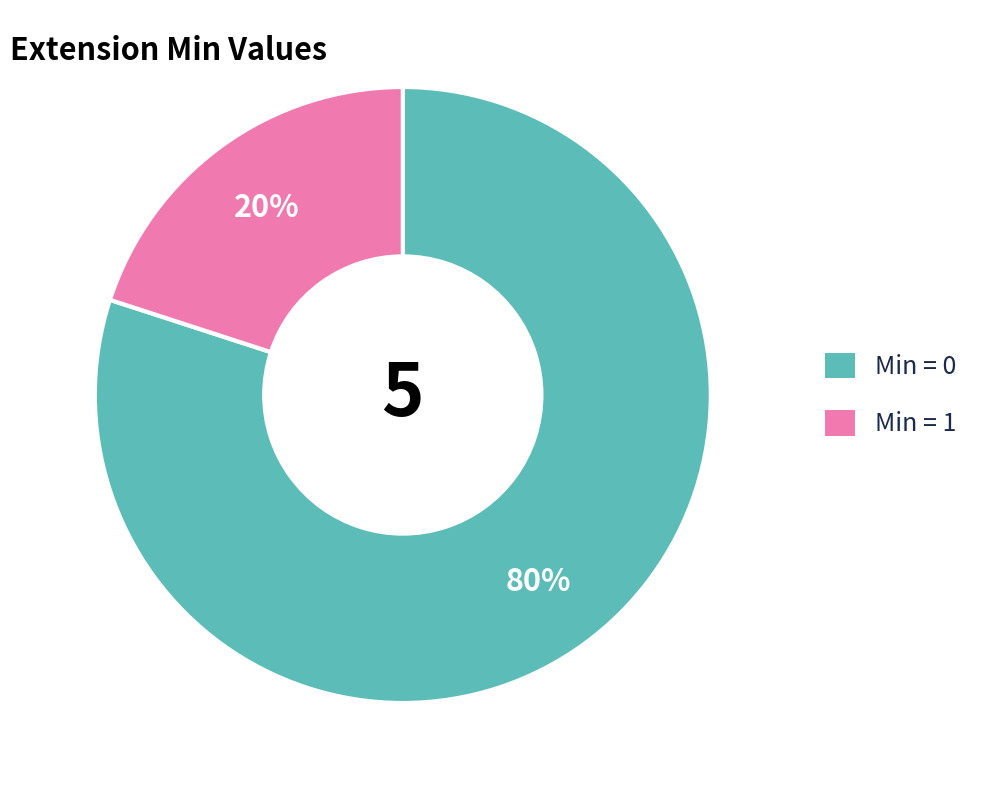

To the nearest percent, what is the difference between the largest and smallest slice percentages?

60%